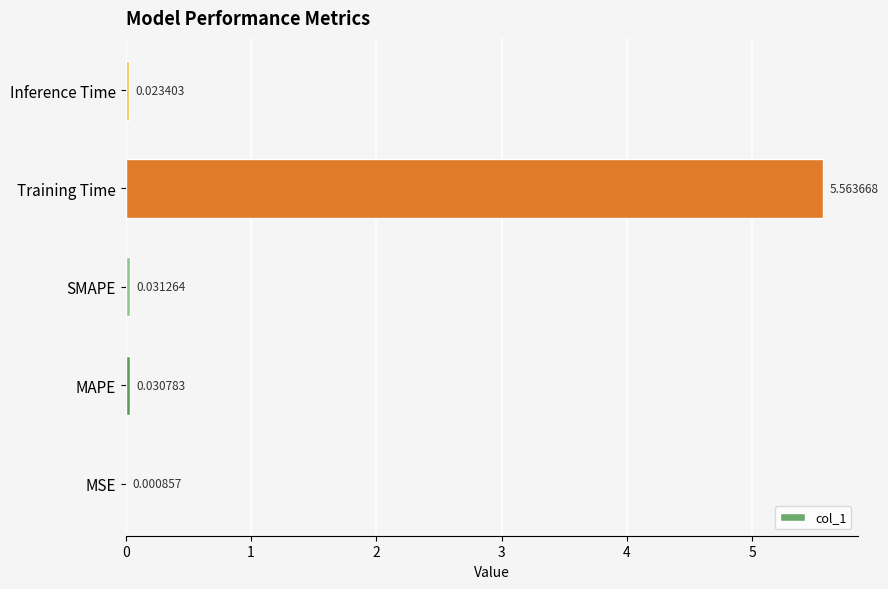

Between MAPE and MSE, which is larger?

MAPE